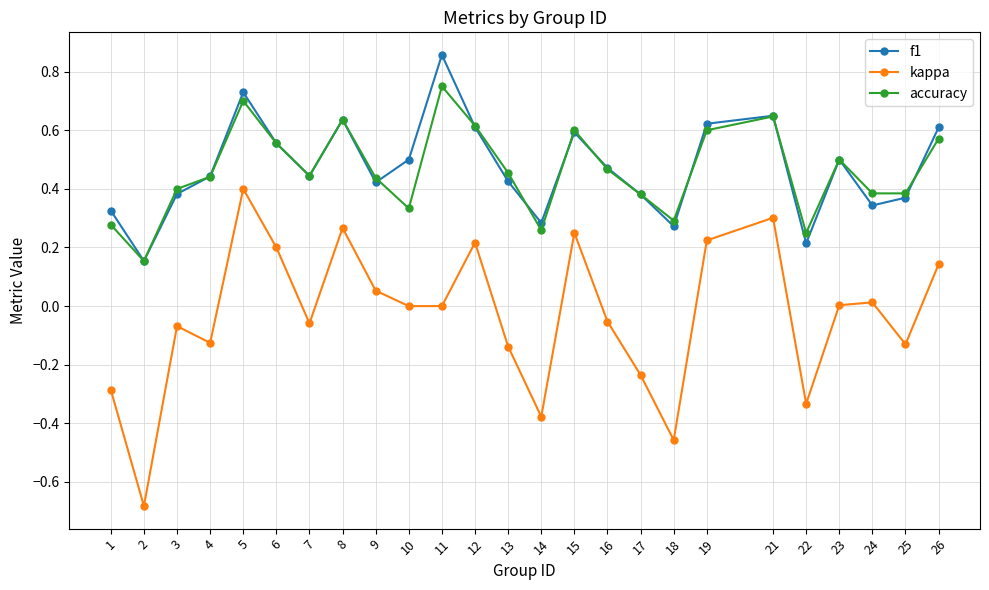

The value of f1 at 4 is 0.4. True or false?

True